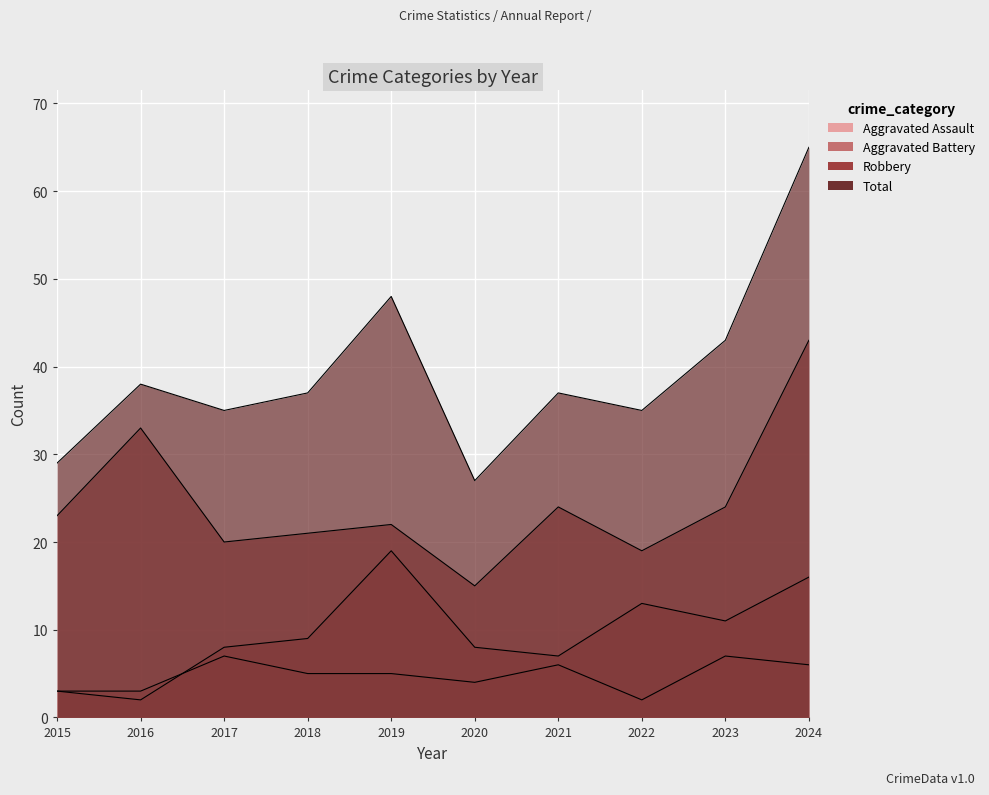

What value does the Aggravated Assault series have at 2022?

2